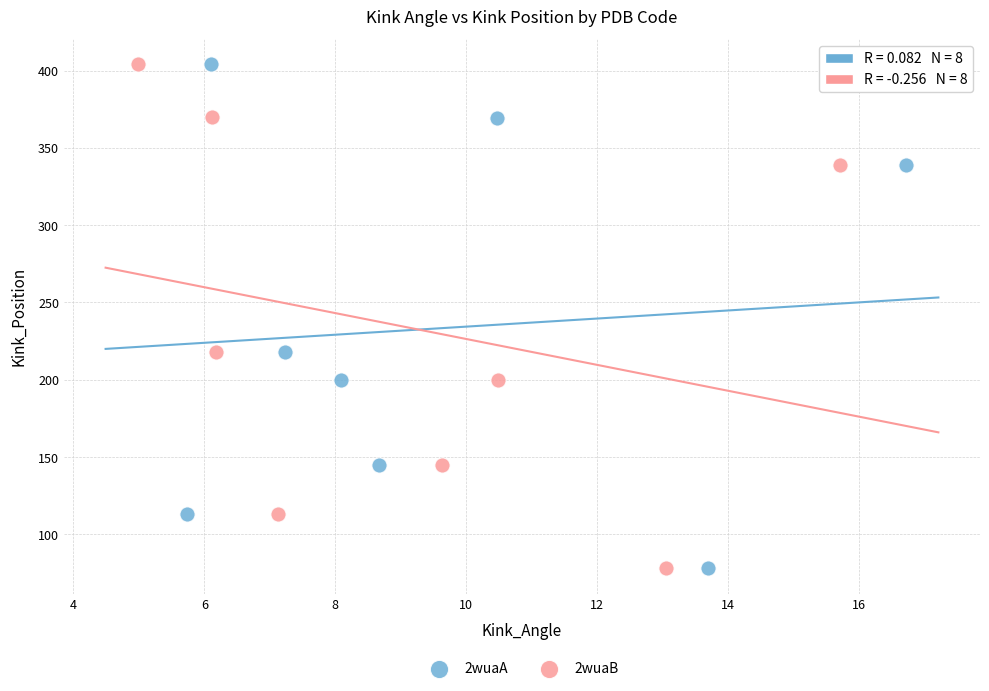

What are all the series names shown in the legend?

2wuaA, 2wuaB